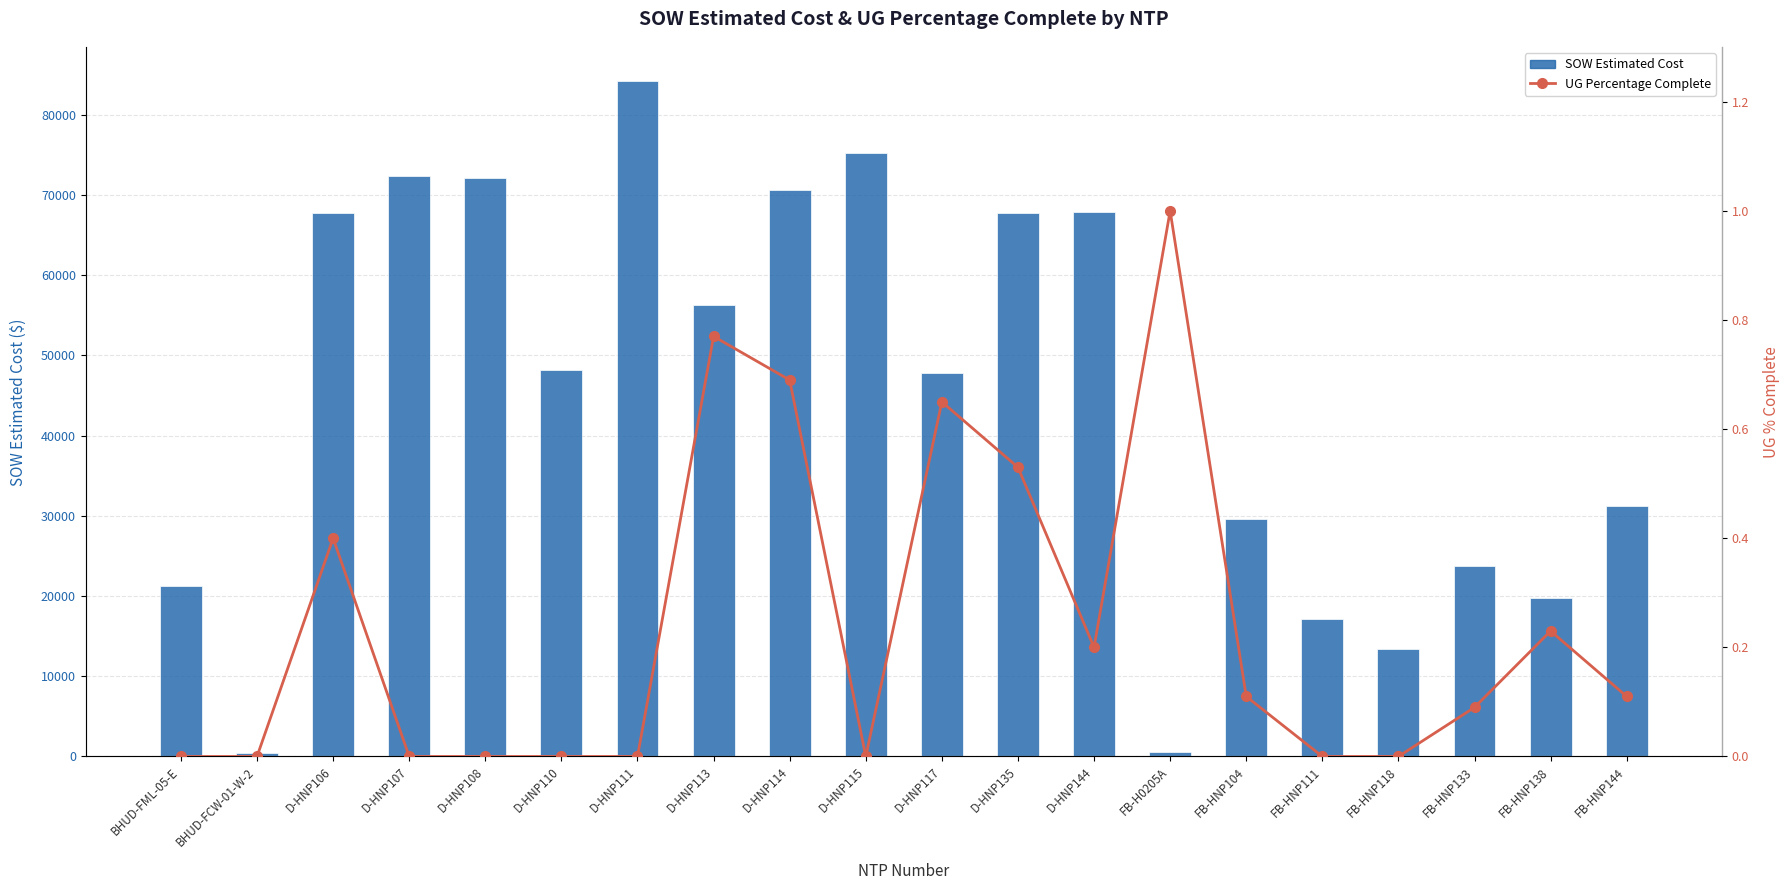

Reading left to right, transcribe all the data shown in this chart.

SOW Estimated Cost: 21246.2	388.0	67734.5	72382.5	72131.5	48215.5	84226.5	56262.5	70635.0	75191.5	47849.0	67735.5	67925.0	582.0	29634.2	17203.5	13442.4	23800.2	19745.2	31186.2
UG Percentage Complete: 0.0	0.0	0.4	0.0	0.0	0.0	0.0	0.8	0.7	0.0	0.7	0.5	0.2	1.0	0.1	0.0	0.0	0.1	0.2	0.1